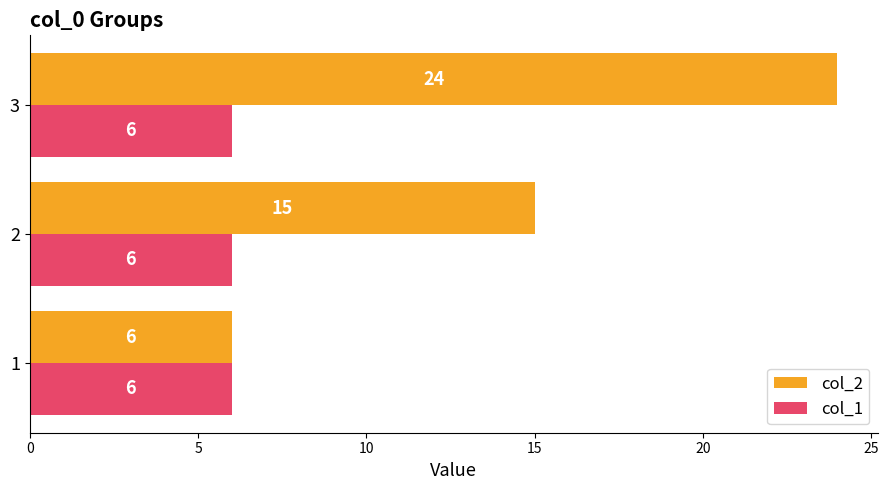

At which category does the chart reach its peak across all series?

3